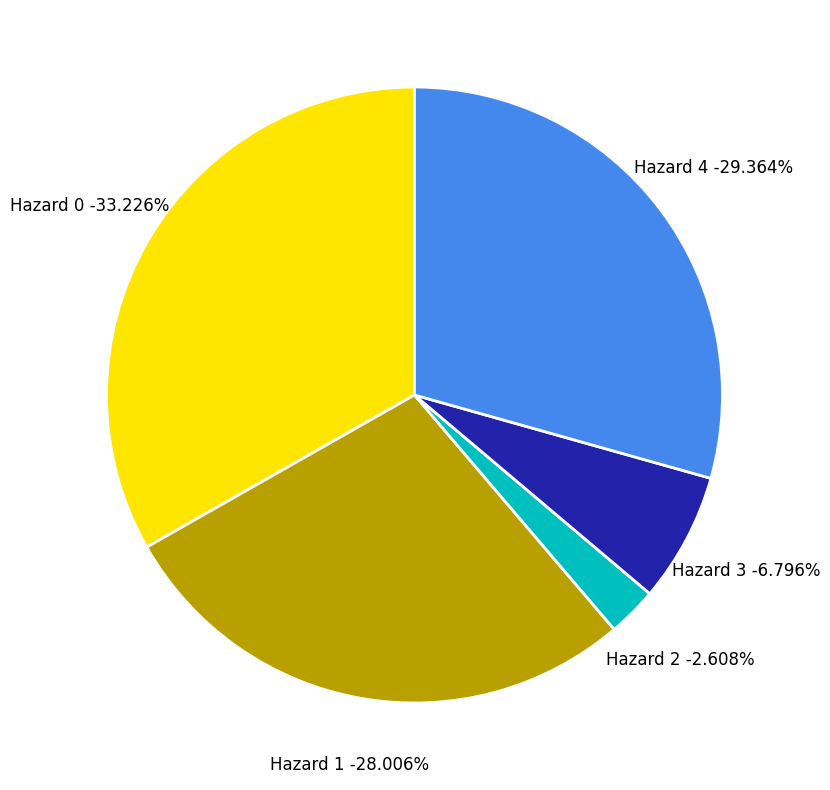

Is it true that 30 is 1% of the pie?

False